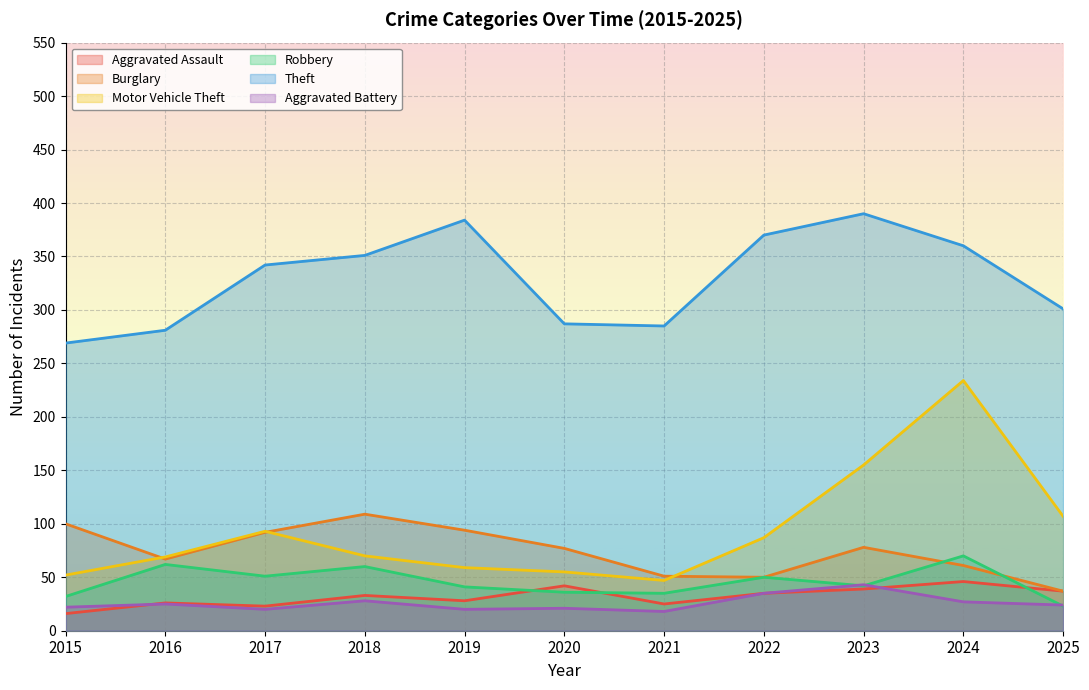

Reading left to right, what are all the values shown in this chart?

Aggravated Assault: 2015=16	2016=26	2017=23	2018=33	2019=28	2020=42	2021=25	2022=35	2023=39	2024=46	2025=37
Burglary: 2015=100	2016=67	2017=92	2018=109	2019=94	2020=77	2021=51	2022=50	2023=78	2024=61	2025=37
Motor Vehicle Theft: 2015=52	2016=69	2017=93	2018=70	2019=59	2020=55	2021=47	2022=87	2023=155	2024=234	2025=107
Robbery: 2015=32	2016=62	2017=51	2018=60	2019=41	2020=36	2021=35	2022=50	2023=42	2024=70	2025=23
Theft: 2015=269	2016=281	2017=342	2018=351	2019=384	2020=287	2021=285	2022=370	2023=390	2024=360	2025=301
Aggravated Battery: 2015=22	2016=25	2017=20	2018=28	2019=20	2020=21	2021=18	2022=35	2023=43	2024=27	2025=24